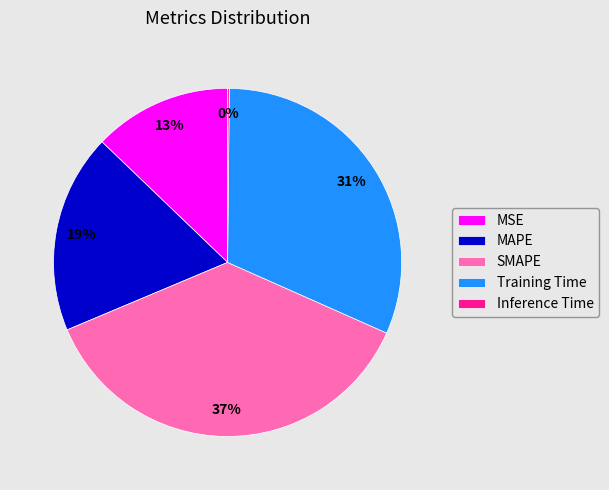

Is it true that MAPE is 25% of the pie?

False